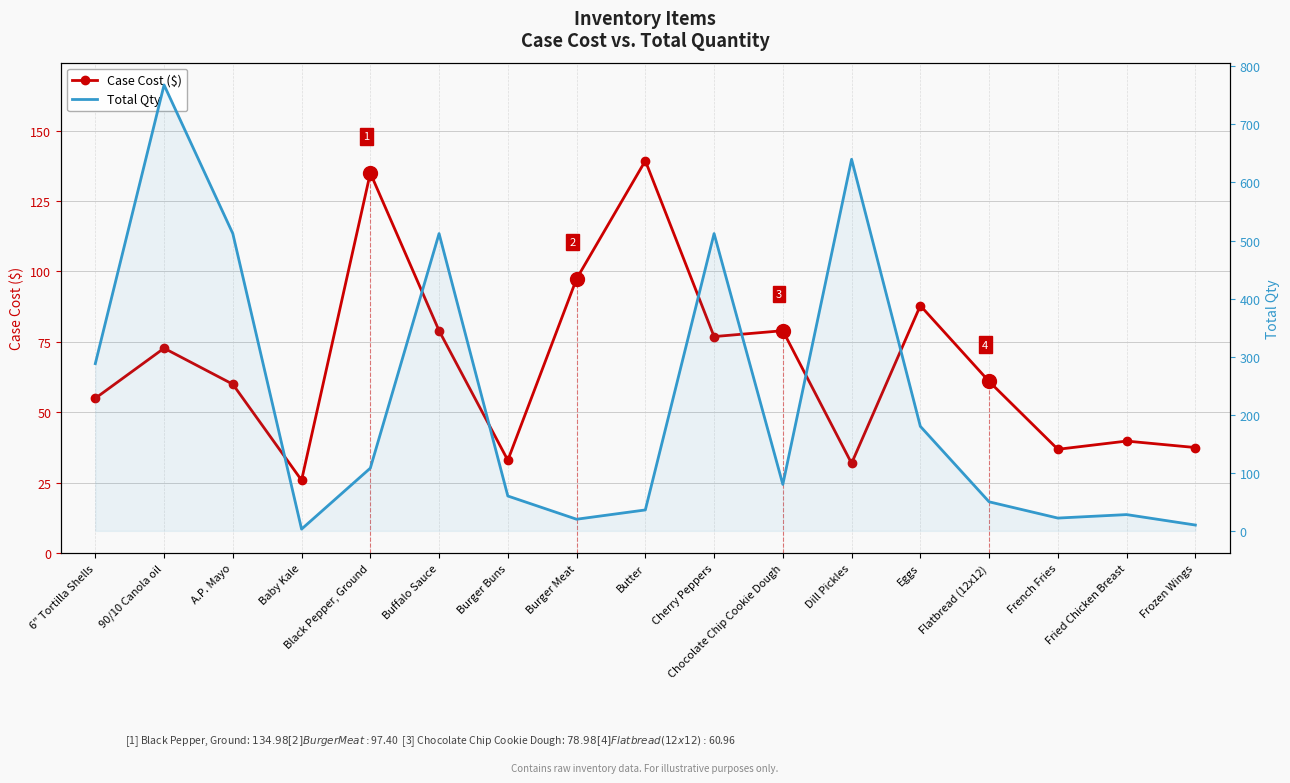

At which category is the sum across all series the highest?

90/10 Canola oil